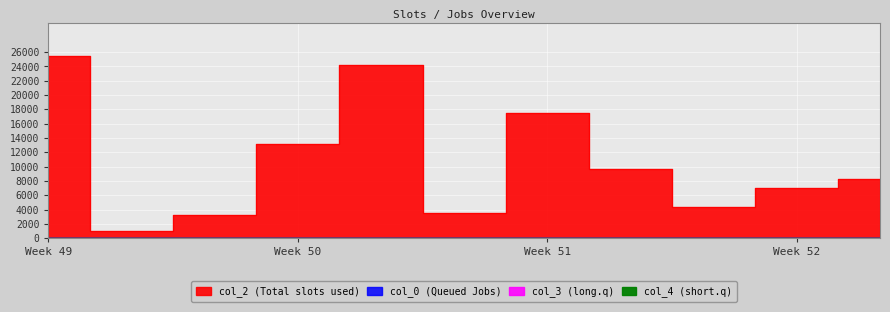

What are all the series names shown in the legend?

col_2, col_0, col_3, col_4